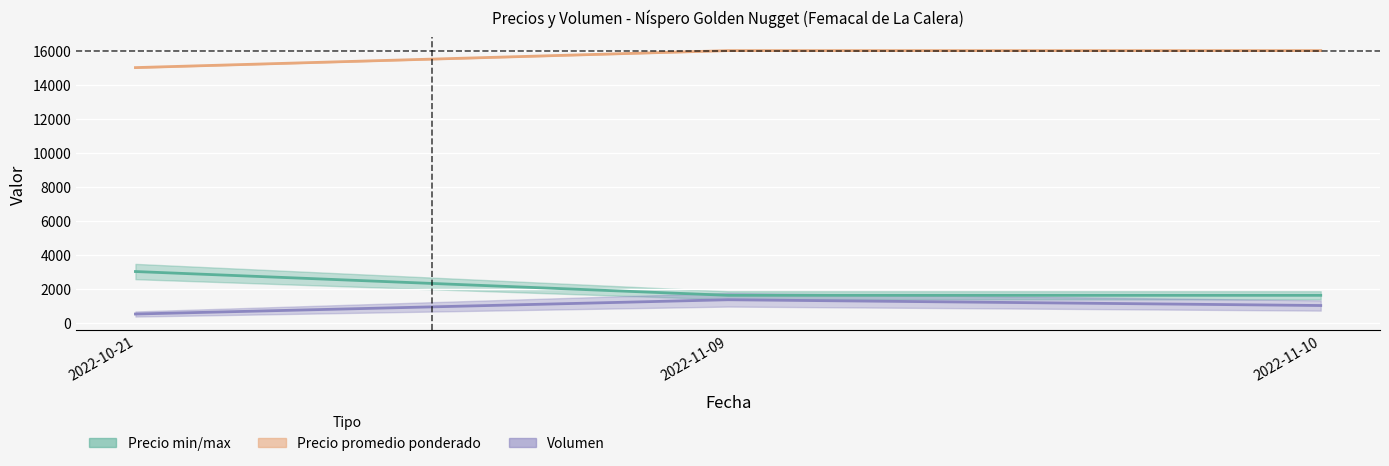

Reading left to right, what are all the values shown in this chart?

Precio promedio ponderado: 15000	16000	16000
Precio maximo: 3000	1600	1600
Kg / unidad: 500	1340	1000